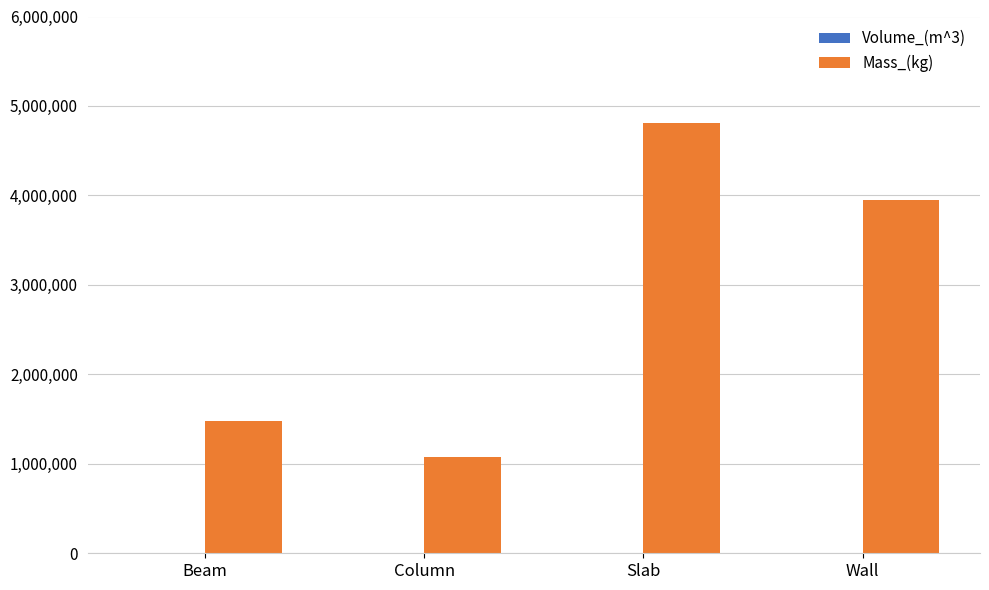

How many groups of bars are there?

4